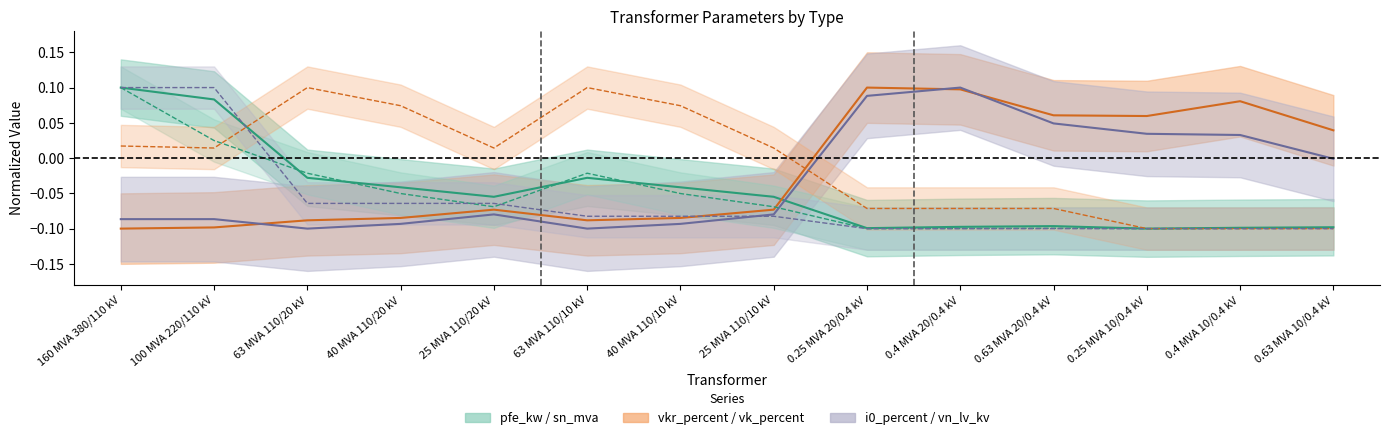

Is this an area chart (filled region under the line)?

No